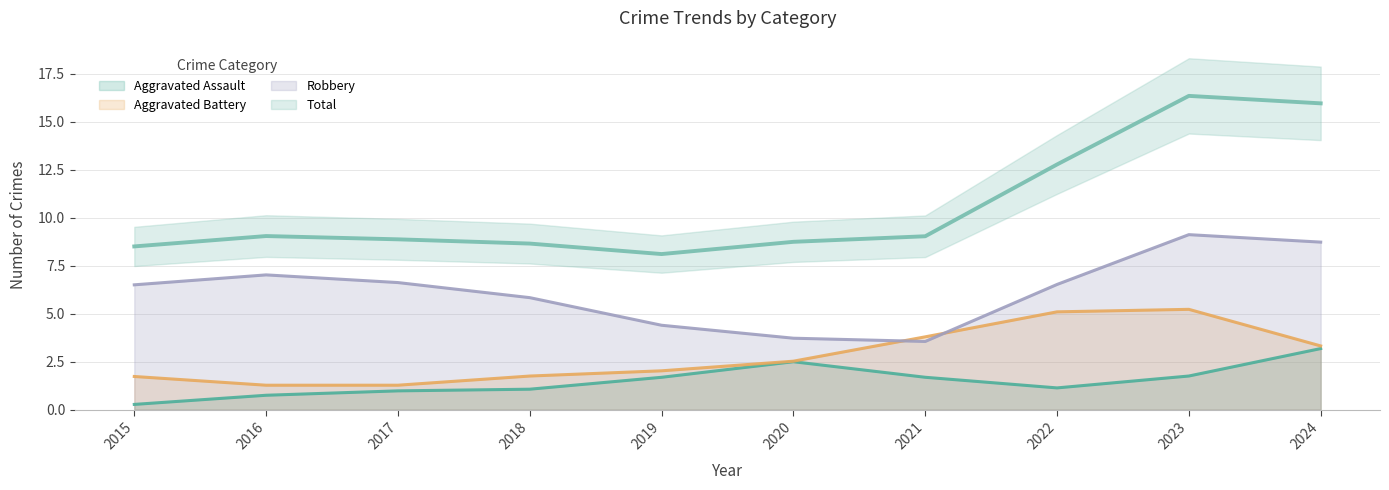

Which has a higher value, 2023 or 2024?

2024